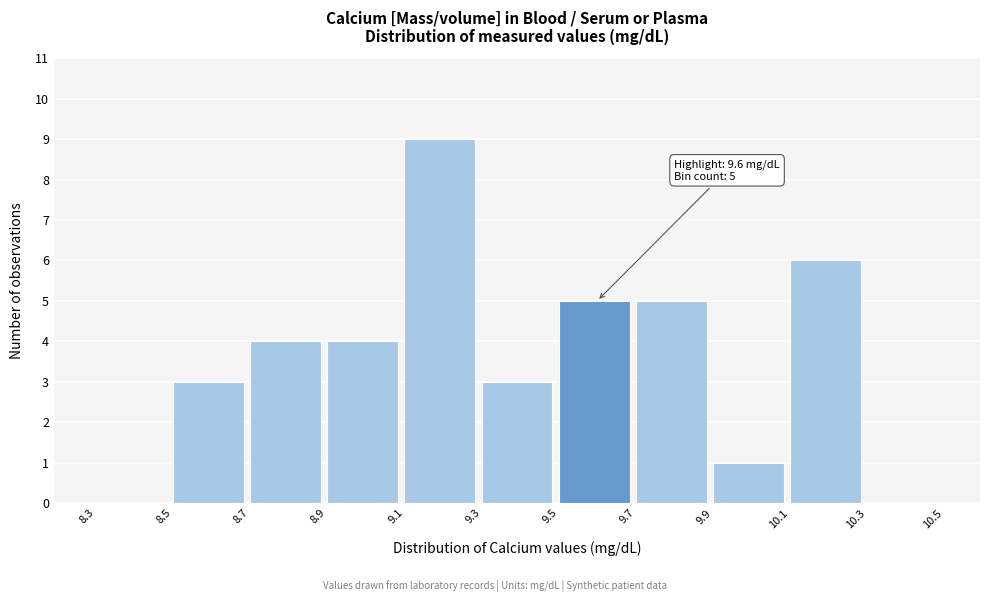

Which range on the x-axis has the tallest bar?

9.1 to 9.3